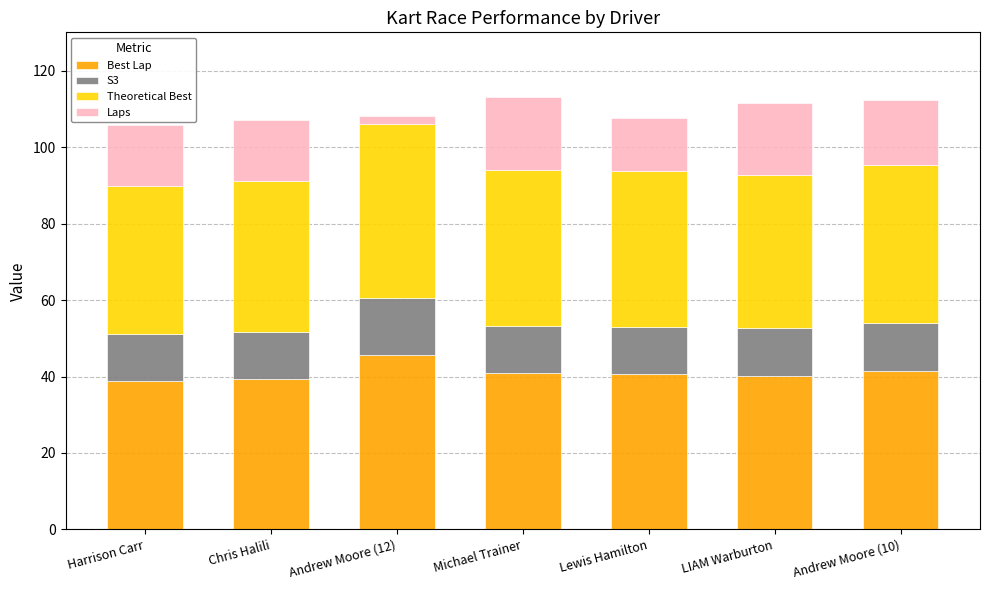

What are all the series names shown in the legend?

Best Lap, S3, Theoretical Best, Laps